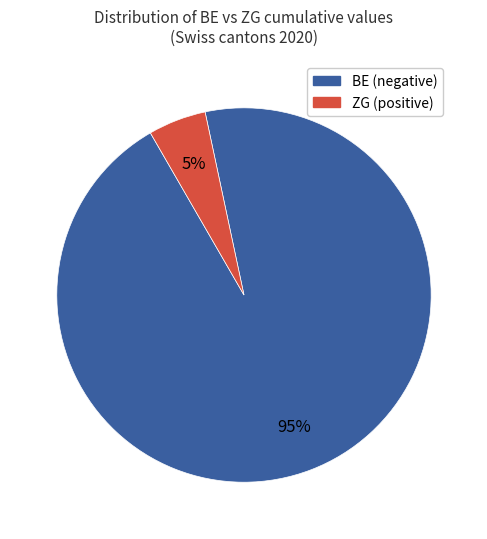

How many segments does this pie chart have?

2